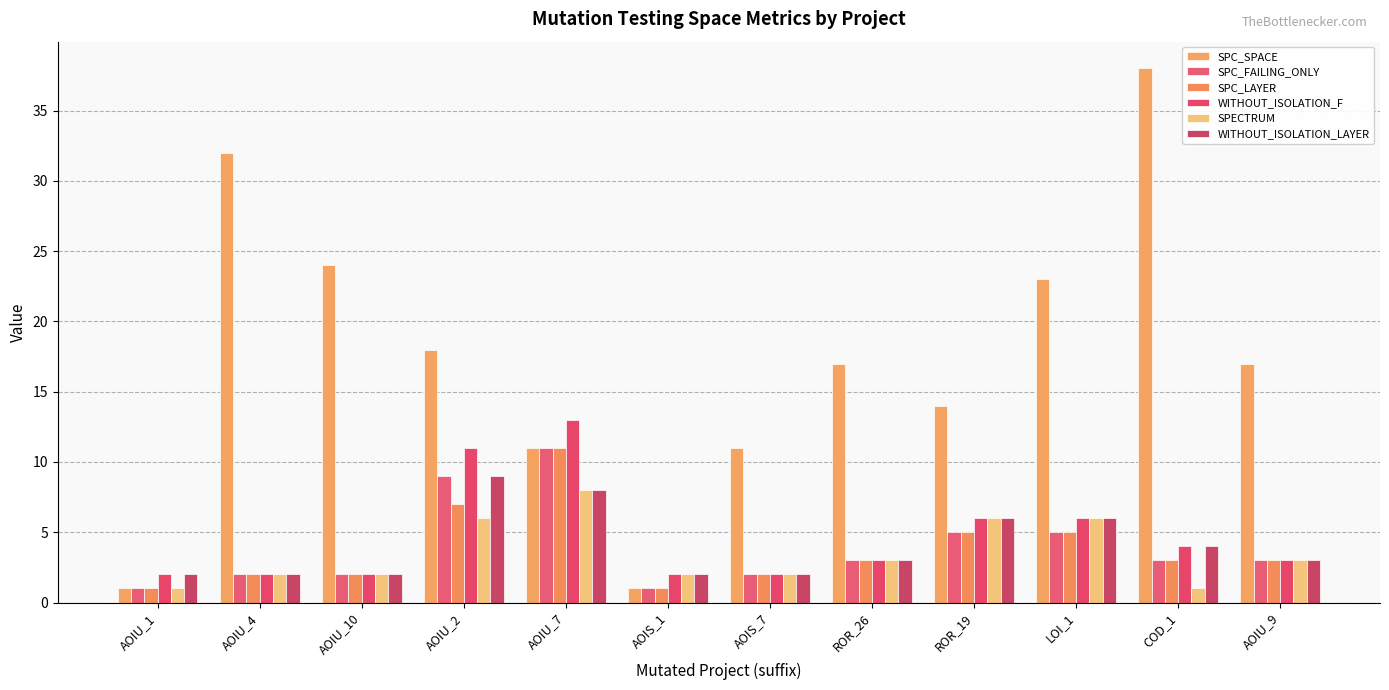

Rank the series at ROR_26 from highest to lowest value.

SPC_SPACE, SPC_FAILING_ONLY, SPC_LAYER, WITHOUT_ISOLATION_F, SPECTRUM, WITHOUT_ISOLATION_LAYER